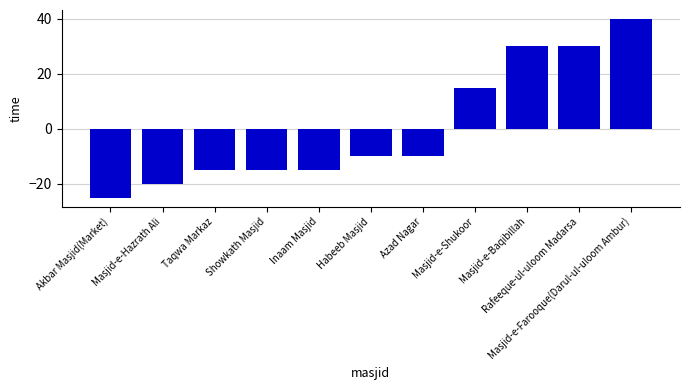

The chart shows a value of -3 at Showkath Masjid. True or false?

False